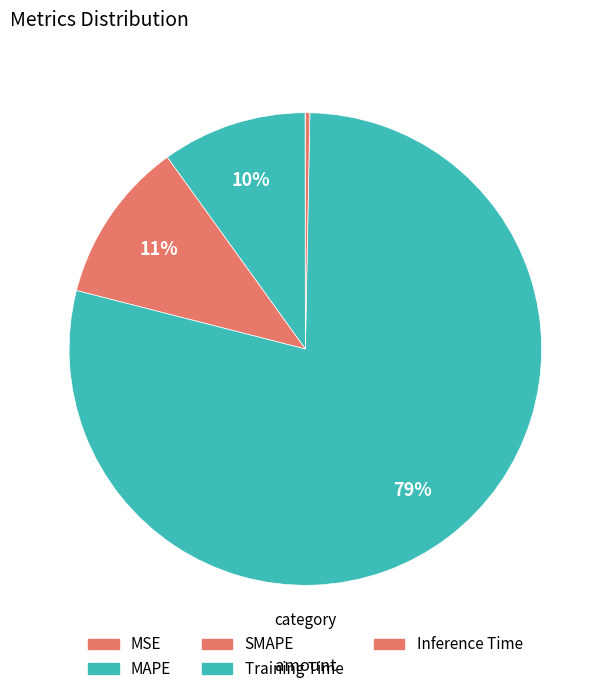

What is the largest slice in the pie chart?

Training Time